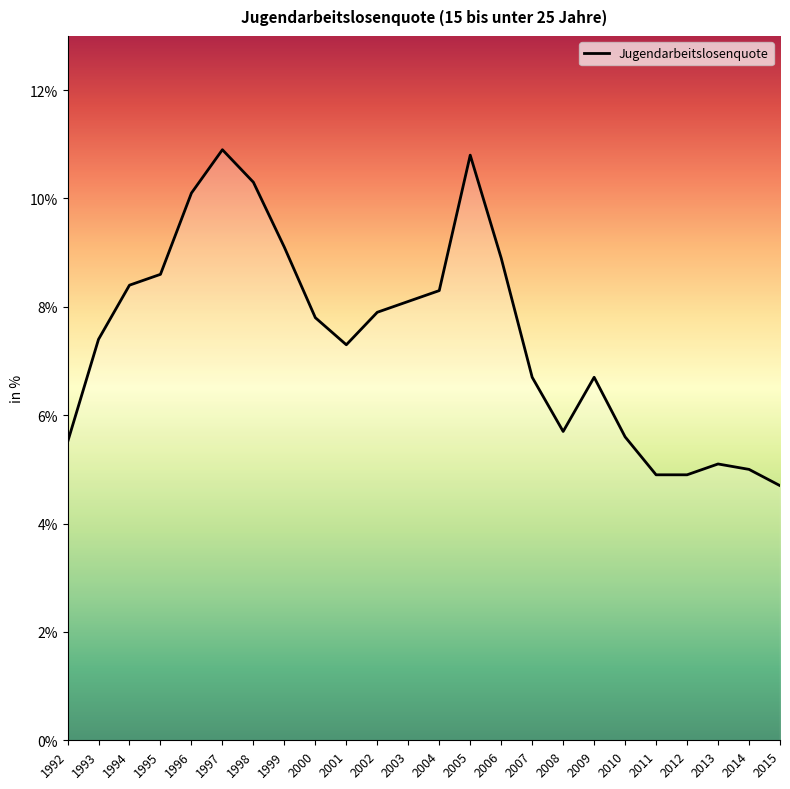

The value at 1996 is 14.4. True or false?

False